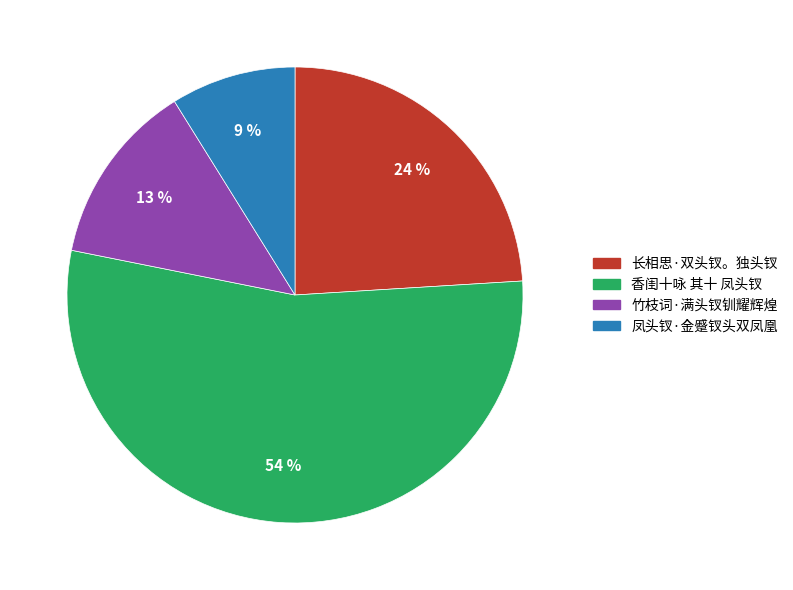

How many segments does this pie chart have?

4